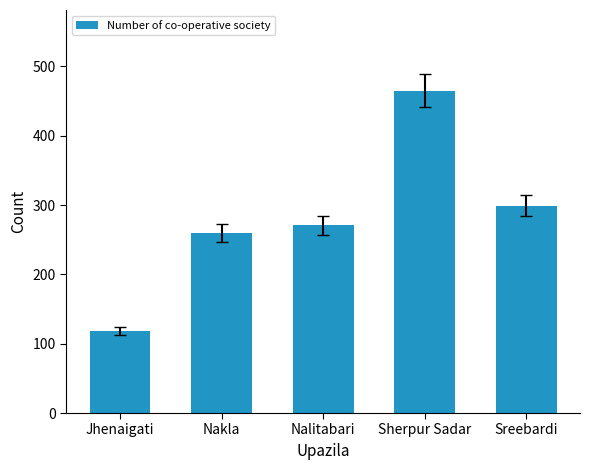

What is the label of the 1st bar from the right?

Sreebardi